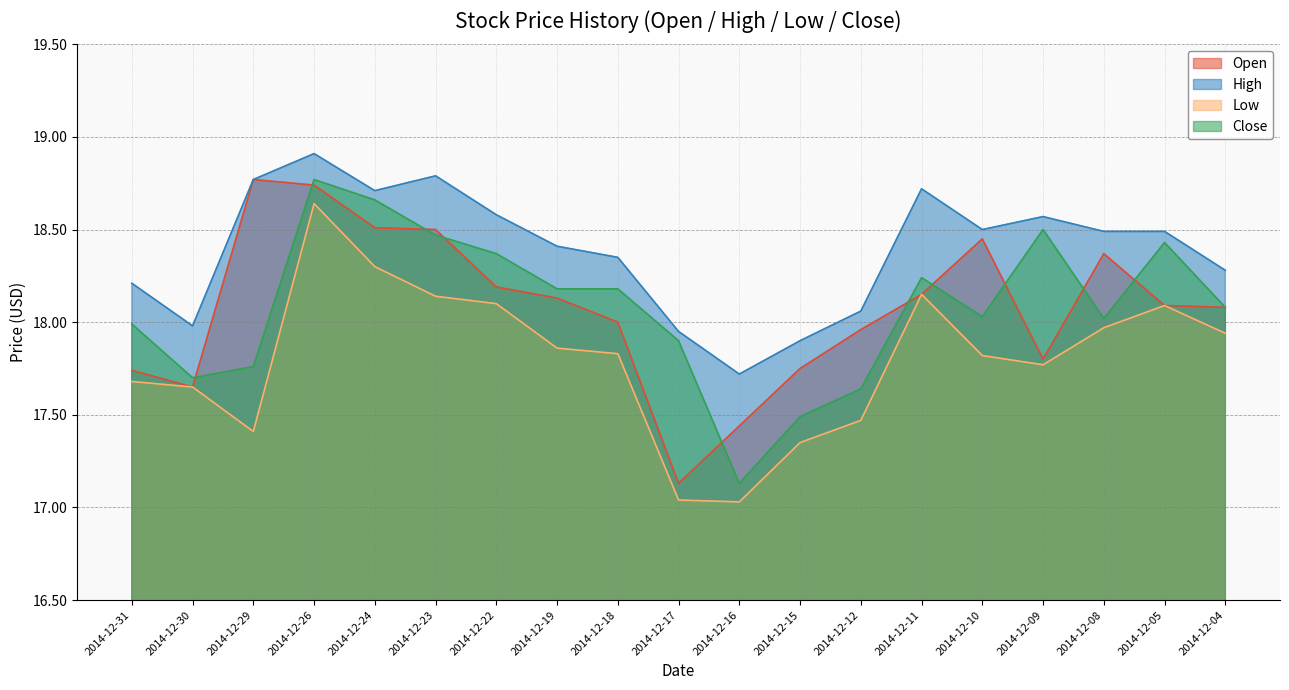

How many categories are shown in the chart?

19